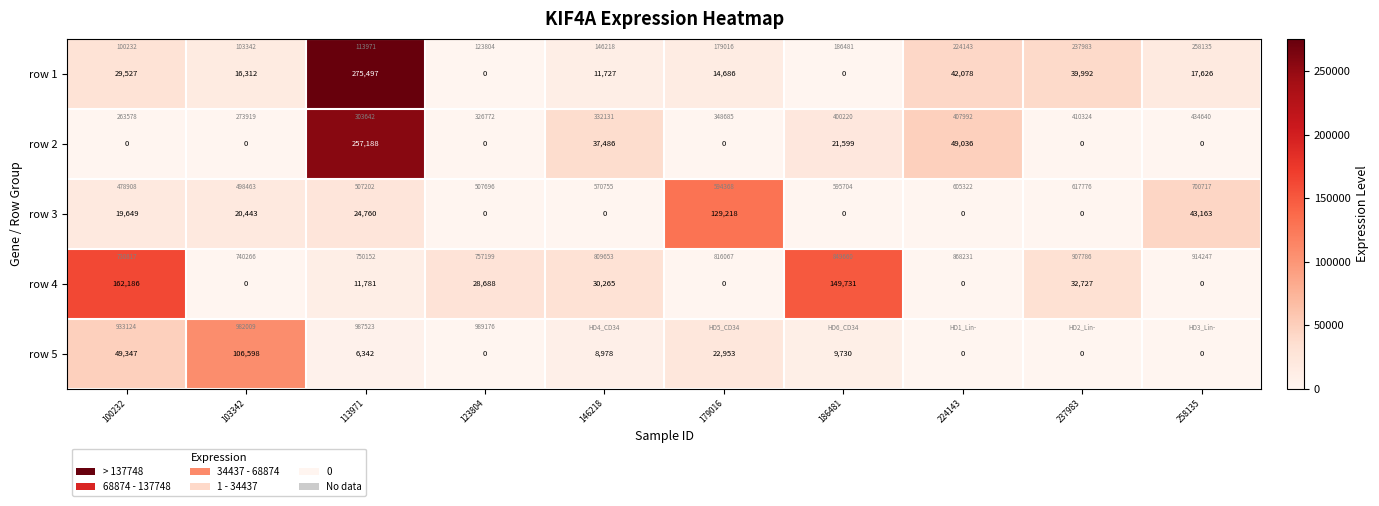

Rank the categories by row 3 value from highest to lowest.

179016, 258135, 113971, 103342, 100232, 123804, 146218, 186481, 224143, 237983